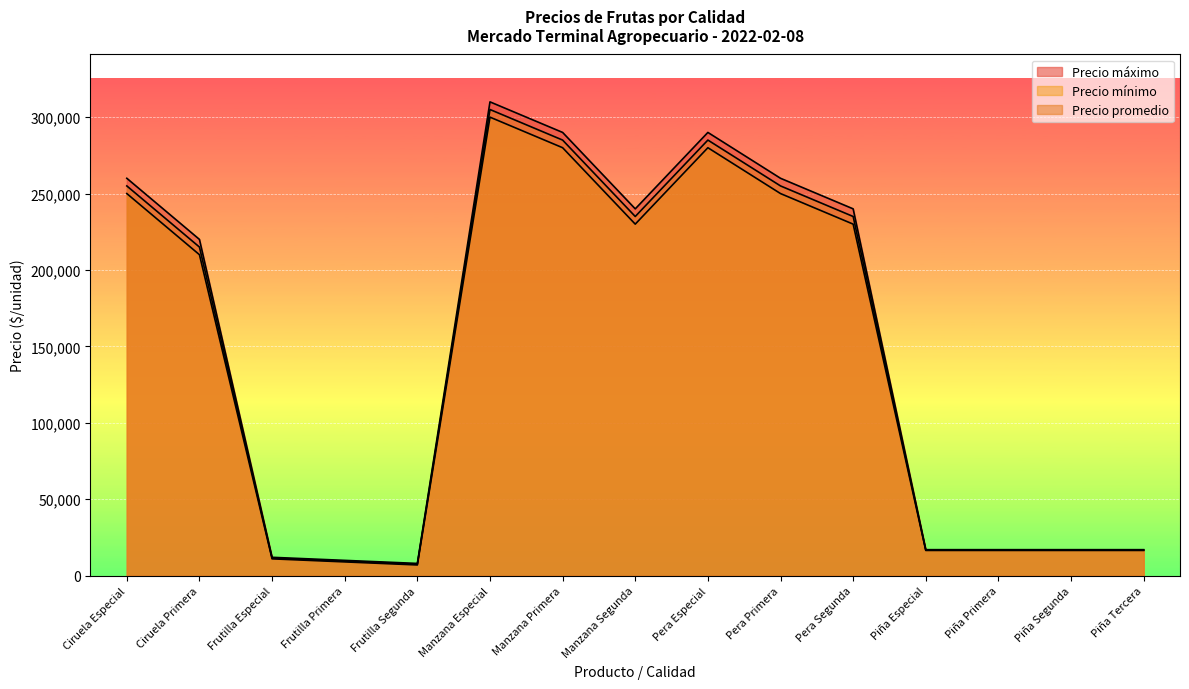

What is the difference between the highest and lowest values at Ciruela Especial?

10000